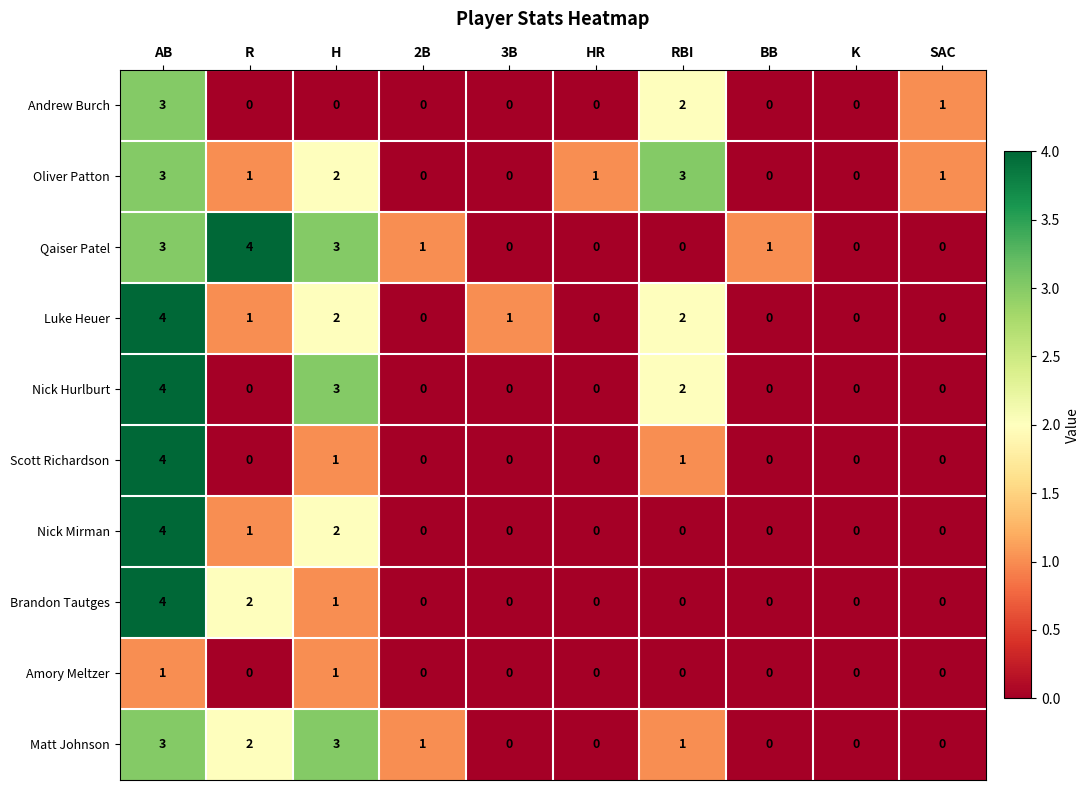

The Oliver Patton series shows -2 at 2B. True or false?

False